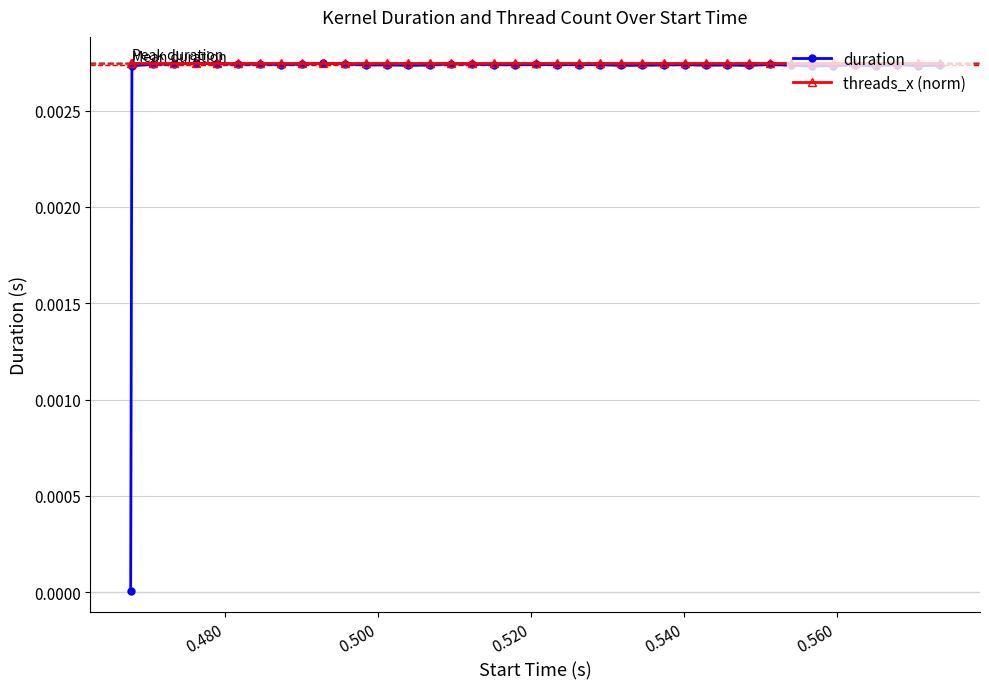

Which series has the widest spread of values?

duration